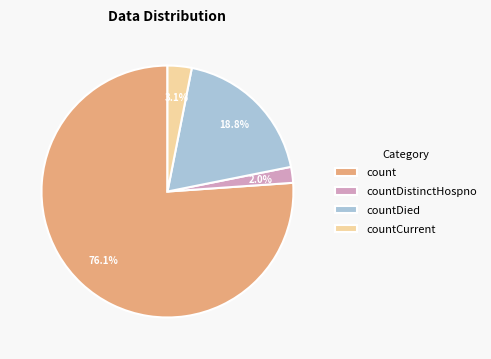

Which has a higher value, countDied or countDistinctHospno?

countDied